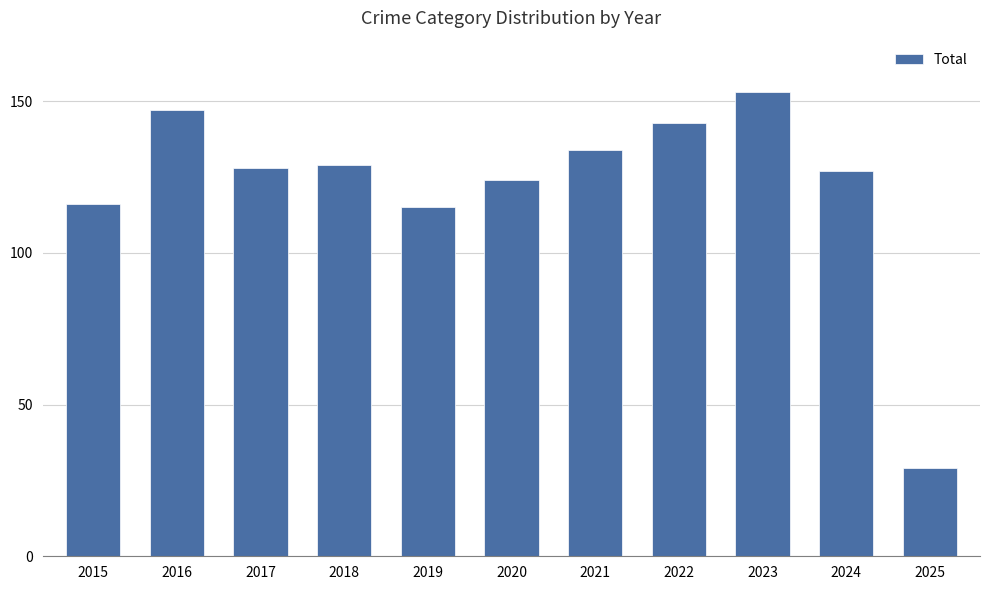

Which label corresponds to the smallest value in the chart?

2025